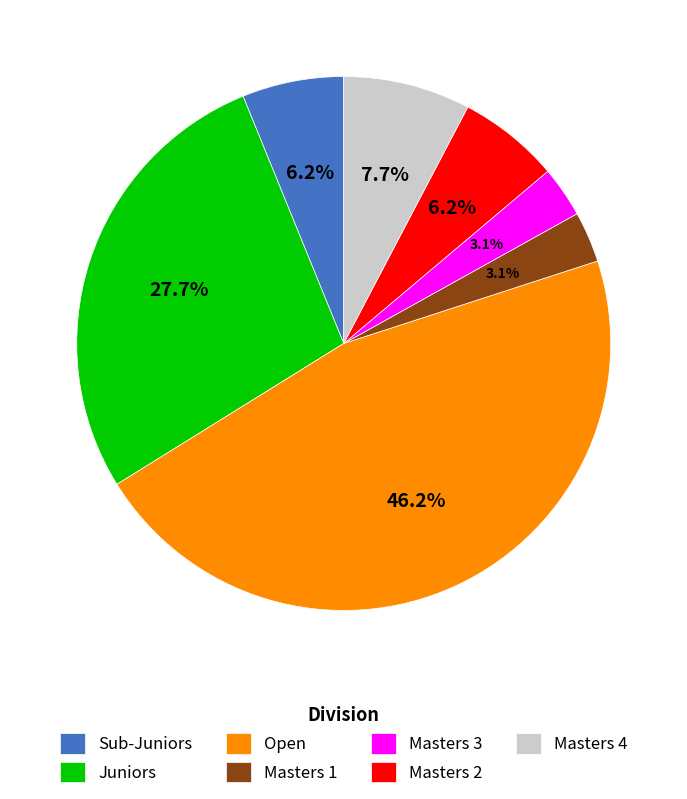

The Masters 2 slice represents 14% of the pie. True or false?

False